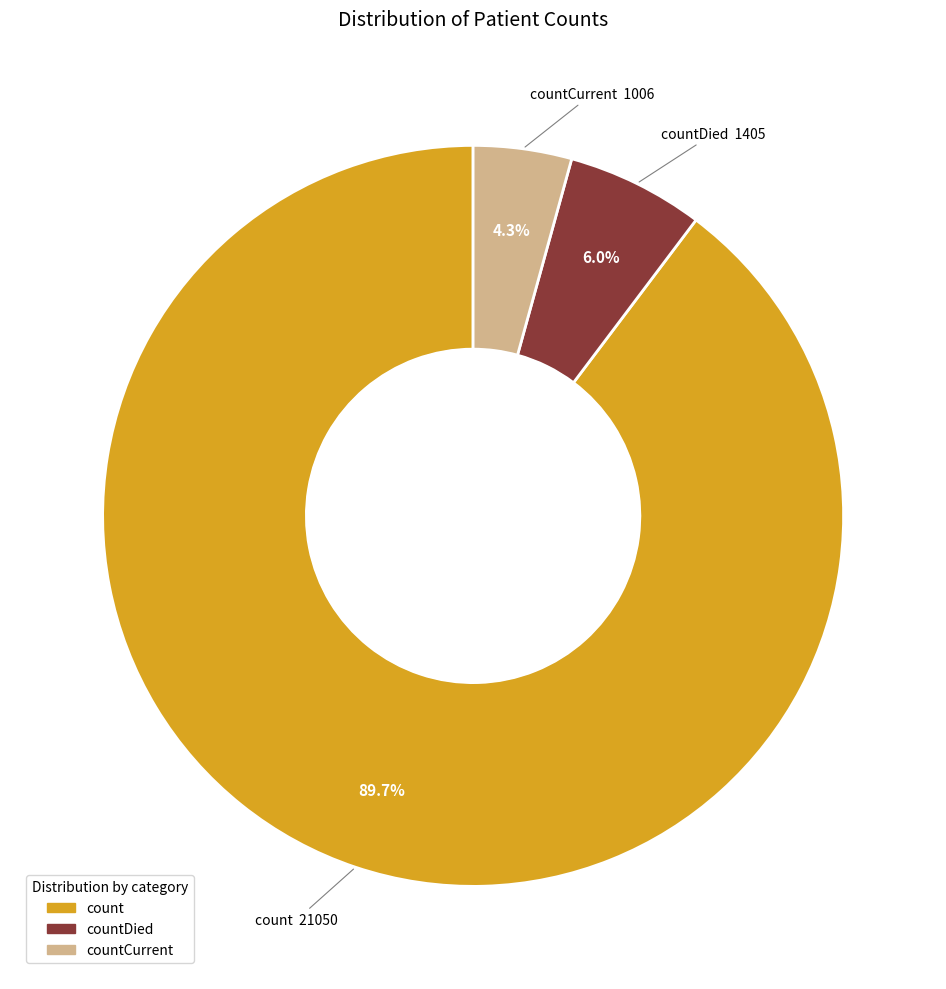

Does any single category account for the majority?

Yes